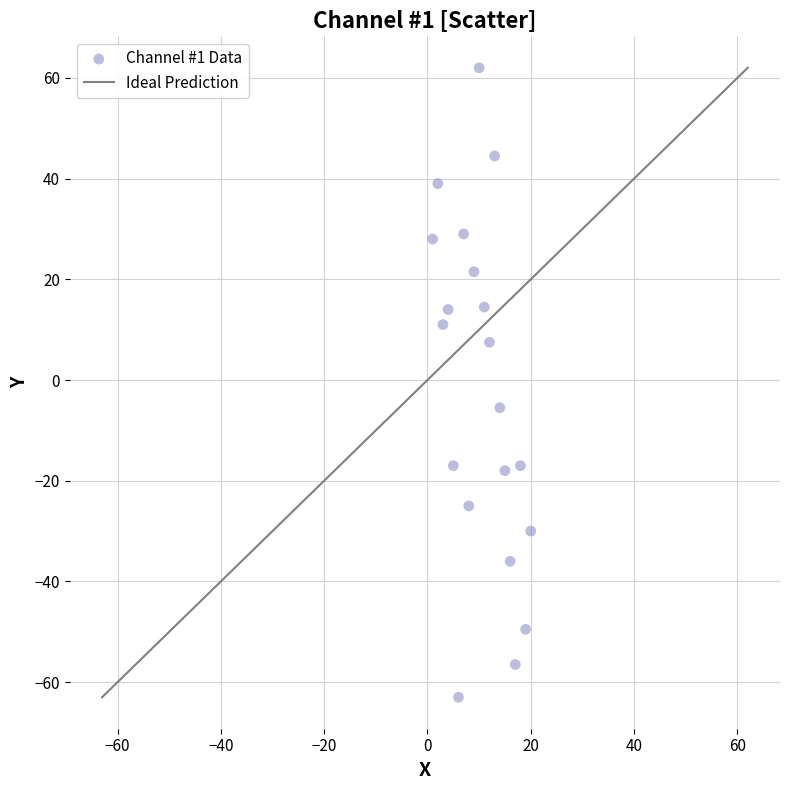

What Y value in the scatter plot is closest to 0?

-5.5